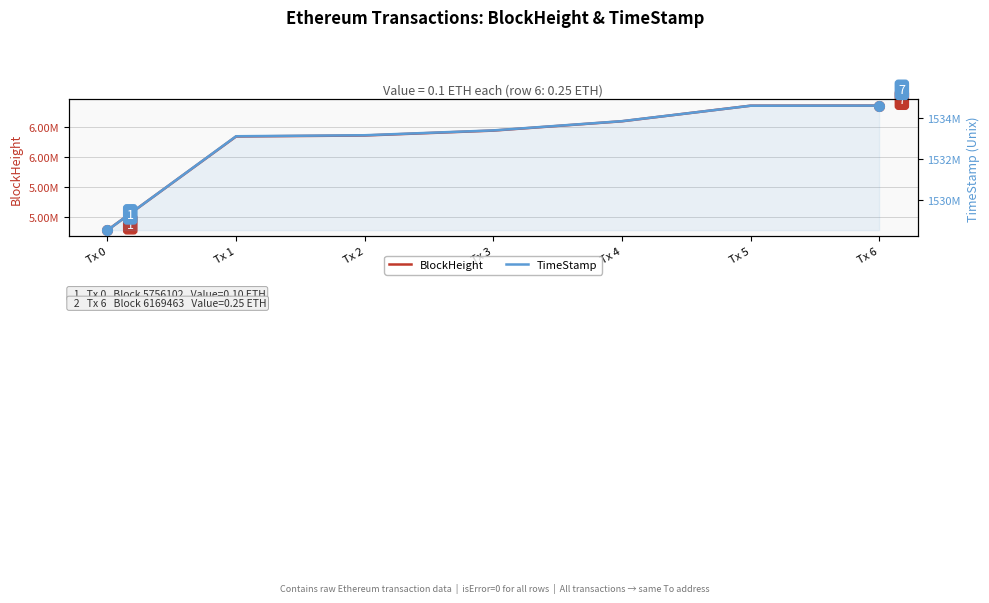

Between Tx 1 and Tx 4, which series saw the biggest shift?

TimeStamp